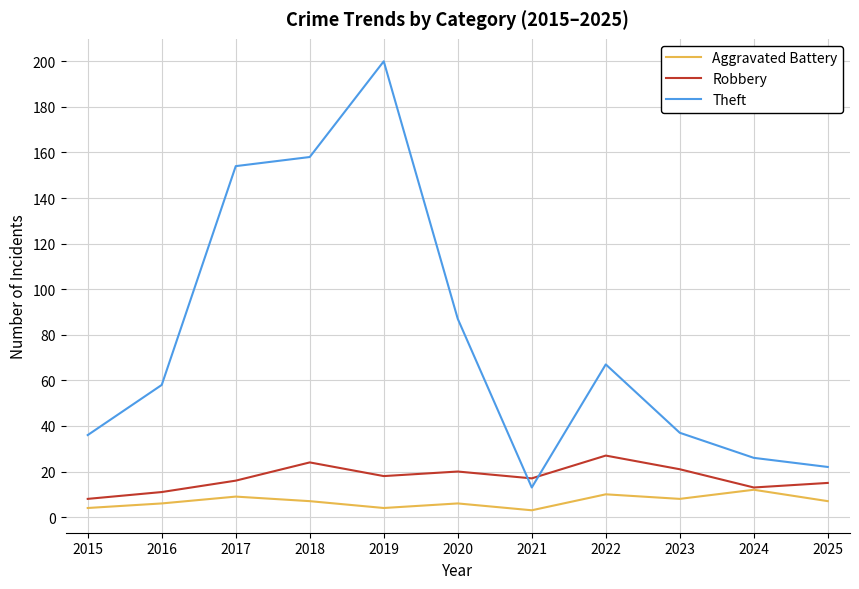

At which category is the sum across all series the highest?

2019